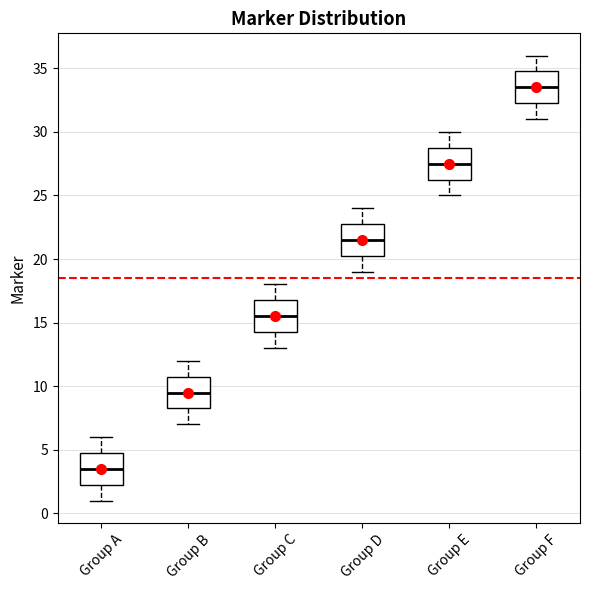

Which box has the lowest median line?

Group A